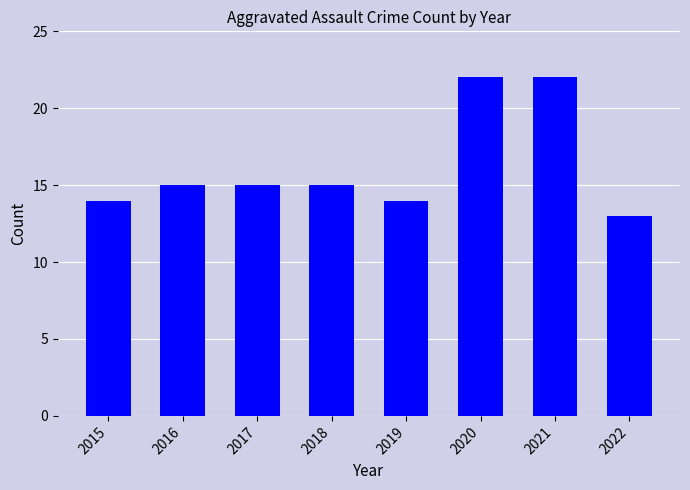

Which label corresponds to the smallest value in the chart?

2022